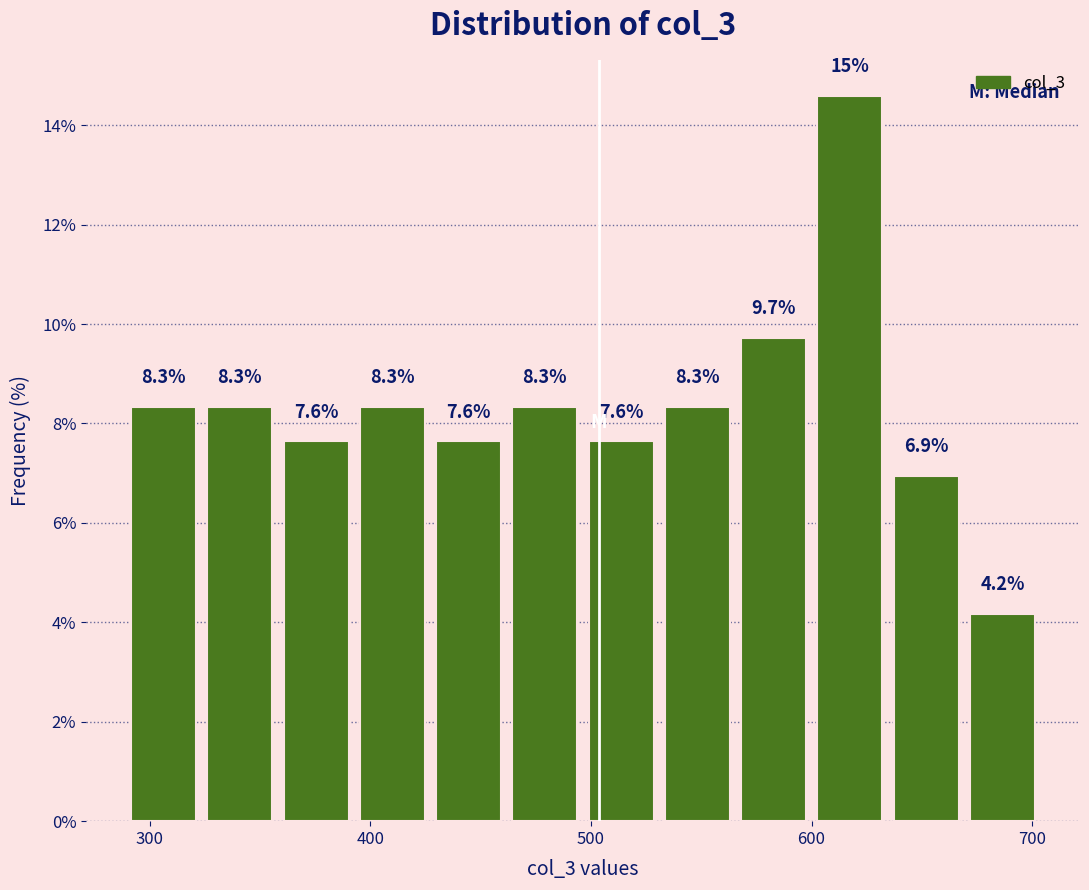

Around what value on the x-axis is the tallest bar? Give the approximate position of its centre, as read against the axis.

620